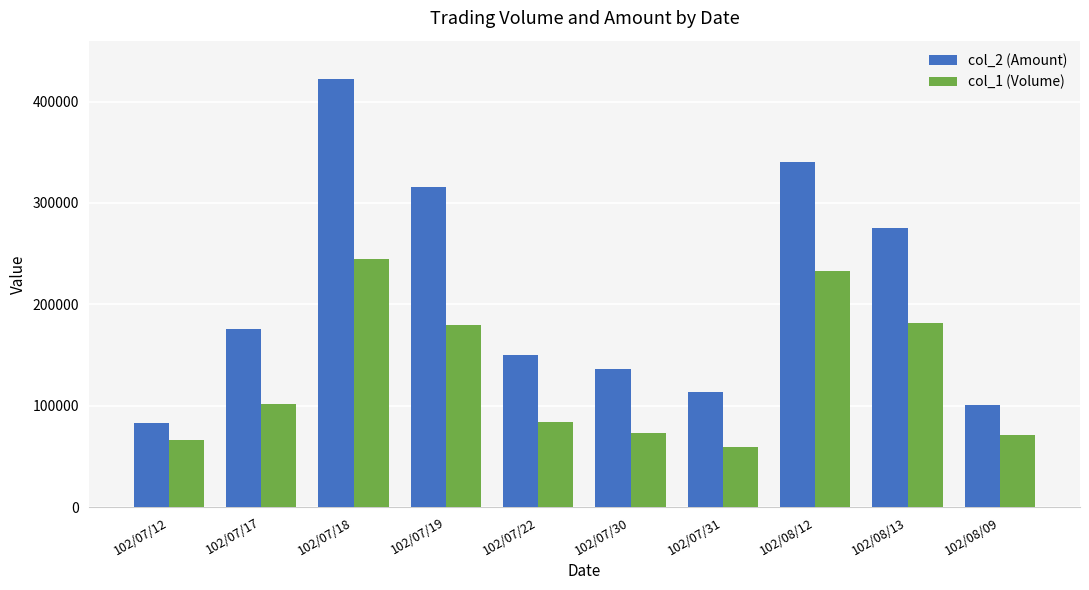

At how many categories does at least one series exceed 224591?

4